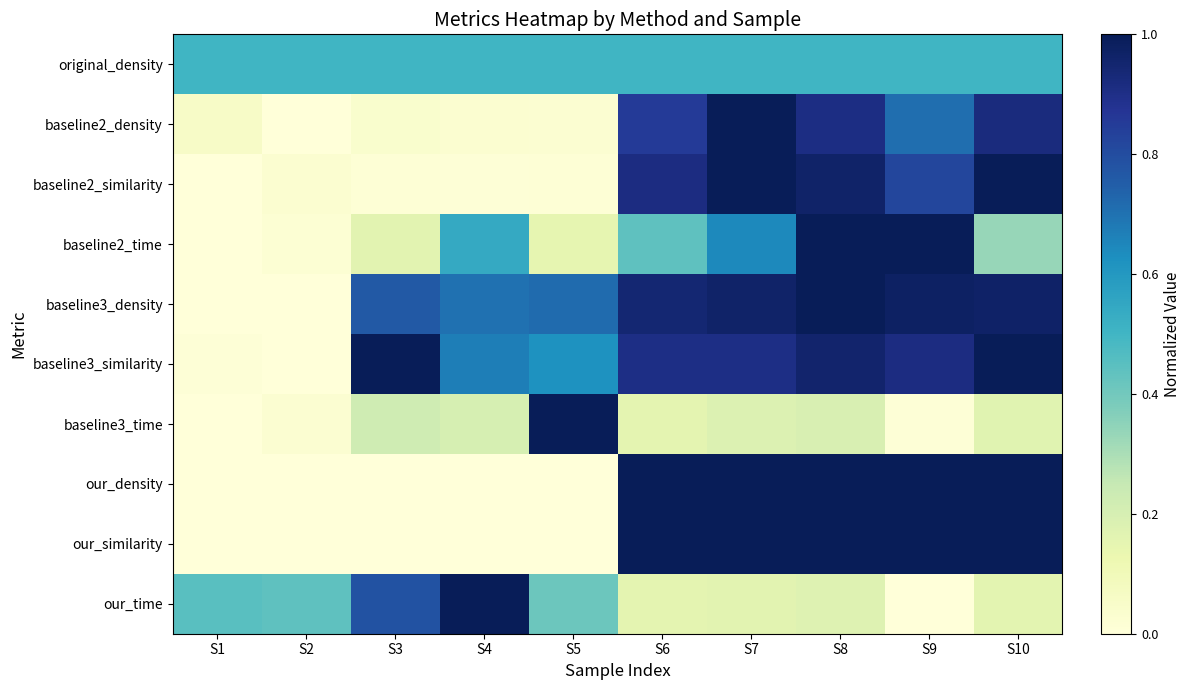

Which series has the widest spread of values?

baseline2_density